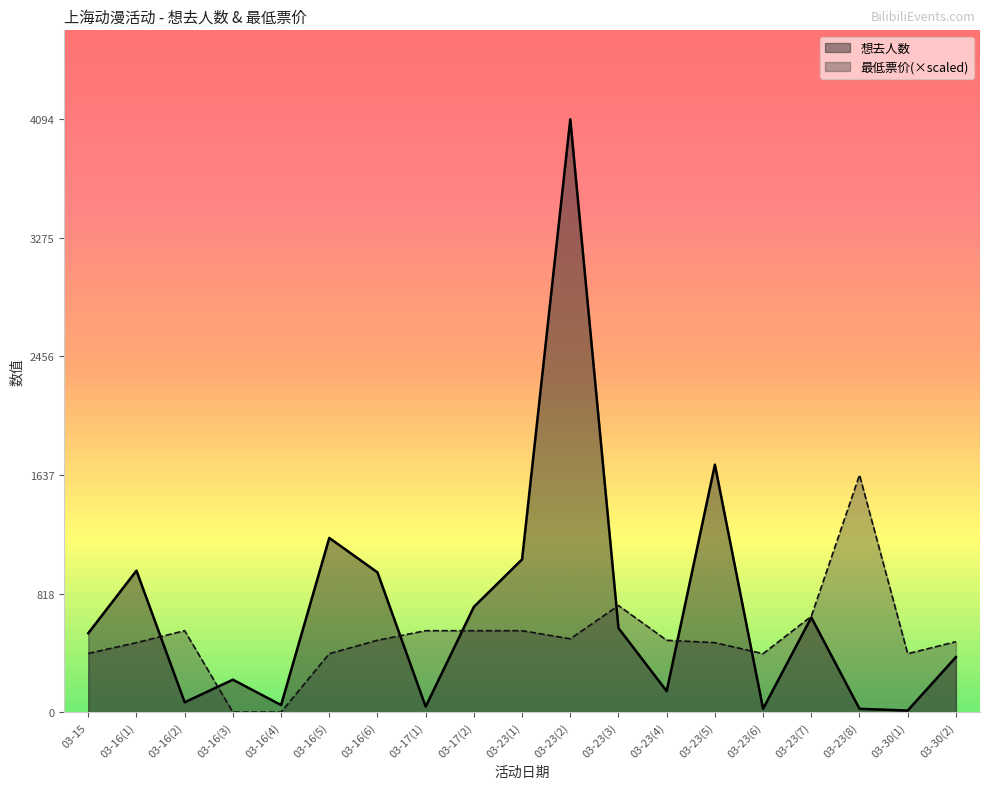

Reading right to left, list all the values displayed in this chart.

想去人数: 03-30(2)=380.0	03-30(1)=11.0	03-23(8)=23.0	03-23(7)=654.0	03-23(6)=23.0	03-23(5)=1709.0	03-23(4)=145.0	03-23(3)=580.0	03-23(2)=4094.0	03-23(1)=1055.0	03-17(2)=727.0	03-17(1)=38.0	03-16(6)=965.0	03-16(5)=1203.0	03-16(4)=49.0	03-16(3)=224.0	03-16(2)=68.0	03-16(1)=977.0	03-15=545.0
最低票价: 03-30(2)=486.3	03-30(1)=403.6	03-23(8)=1637.6	03-23(7)=661.7	03-23(6)=403.6	03-23(5)=479.7	03-23(4)=496.2	03-23(3)=736.1	03-23(2)=506.2	03-23(1)=562.4	03-17(2)=562.4	03-17(1)=562.4	03-16(6)=496.2	03-16(5)=403.6	03-16(4)=0.0	03-16(3)=0.0	03-16(2)=562.4	03-16(1)=479.7	03-15=405.3